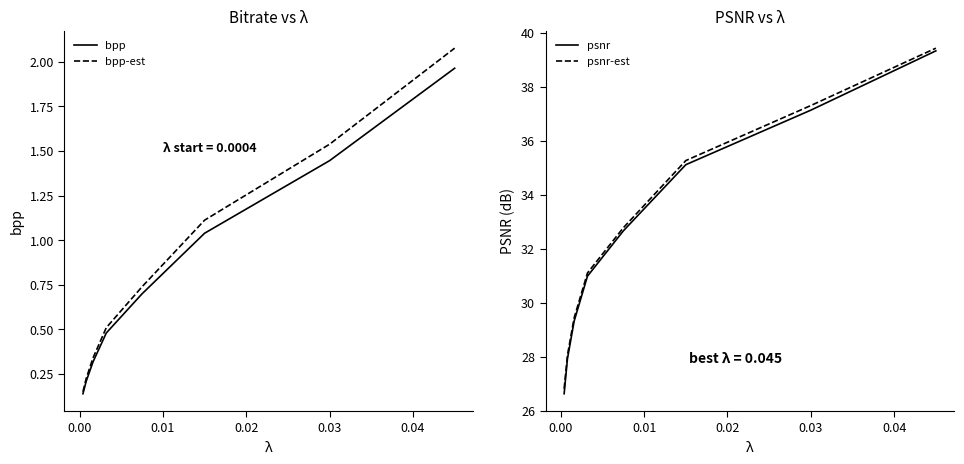

What is the lowest value of the bpp series?

0.1